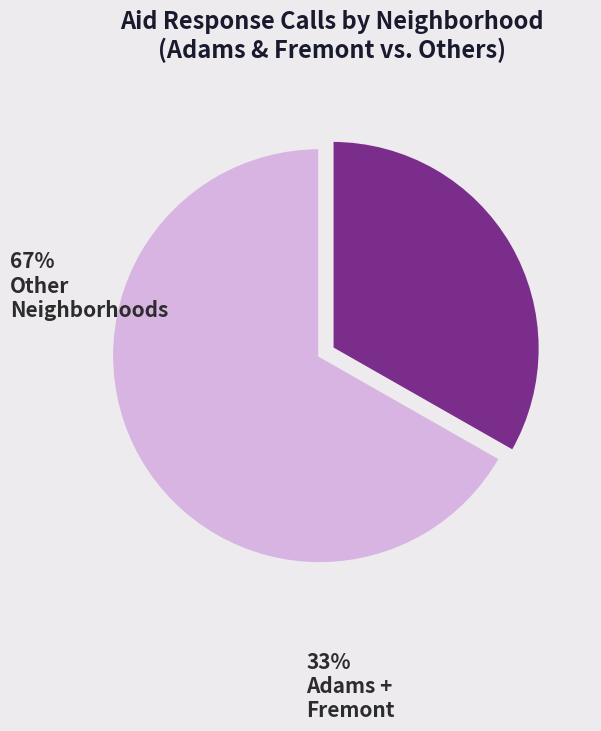

Does any single category account for the majority?

Yes